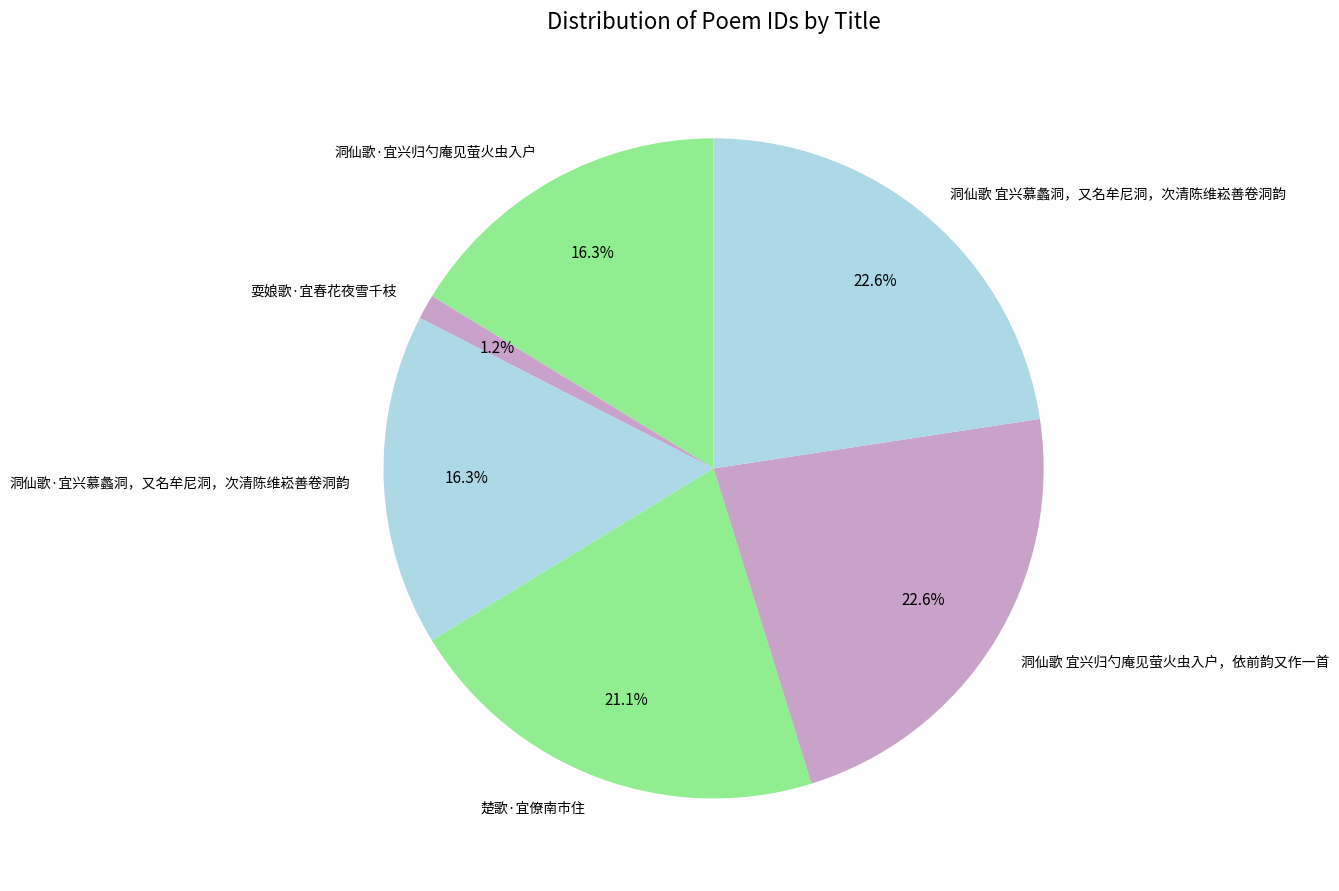

To the nearest percent, what is the difference between the 洞仙歌·宜兴归勺庵见萤火虫入户 and 洞仙歌 宜兴归勺庵见萤火虫入户，依前韵又作一首 slice percentages?

6%